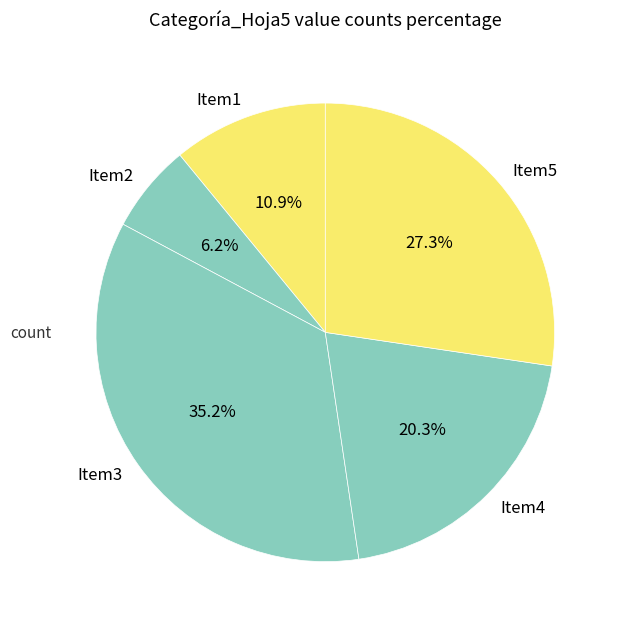

What is the smallest slice in the pie chart?

Item2